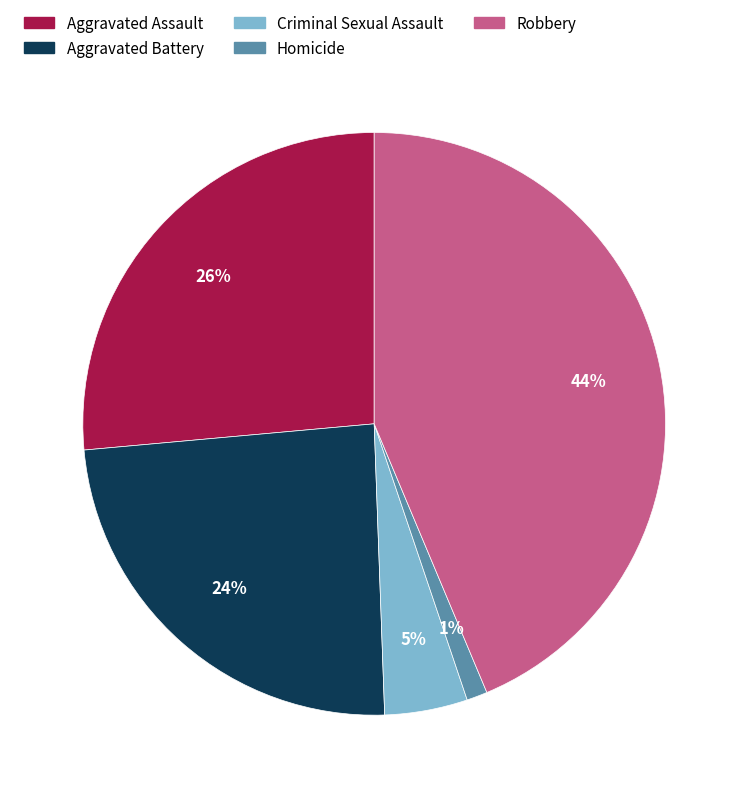

True or false: Homicide accounts for 11% of the total.

False